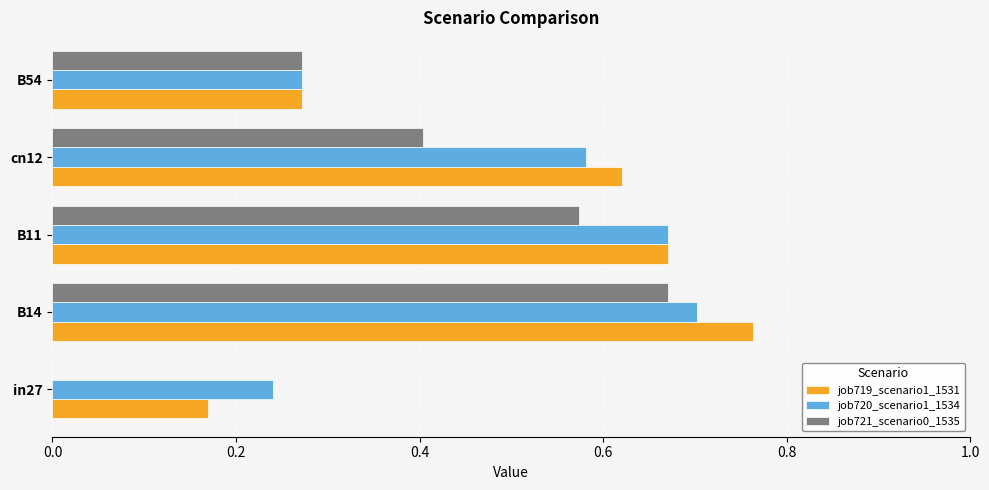

What is the sum of the job719_scenario1_1531 values at cn12 and B11?

1.3